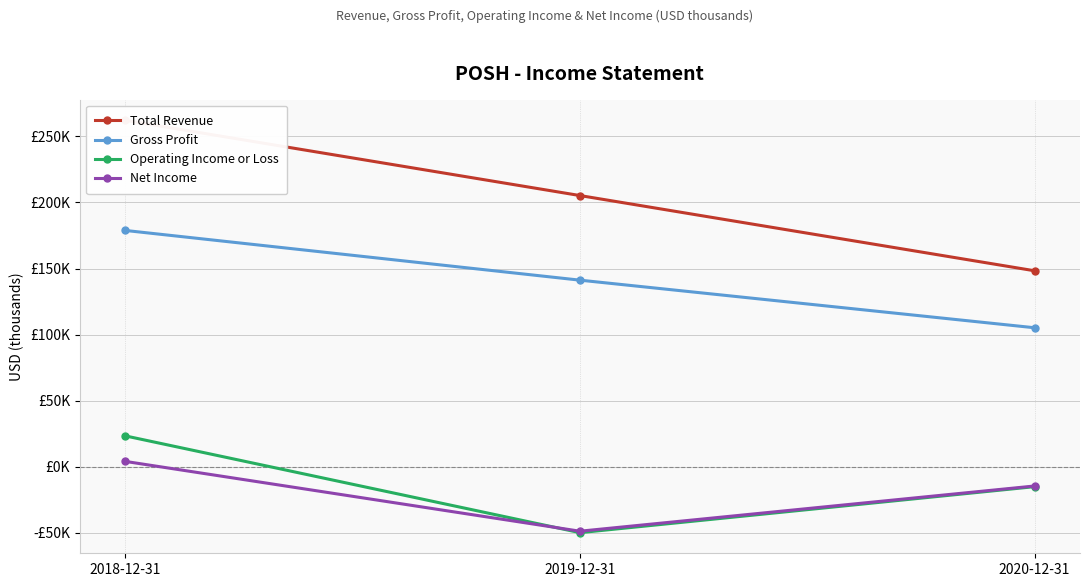

What is the approximate value of Net Income at 2019-12-31?

-48700